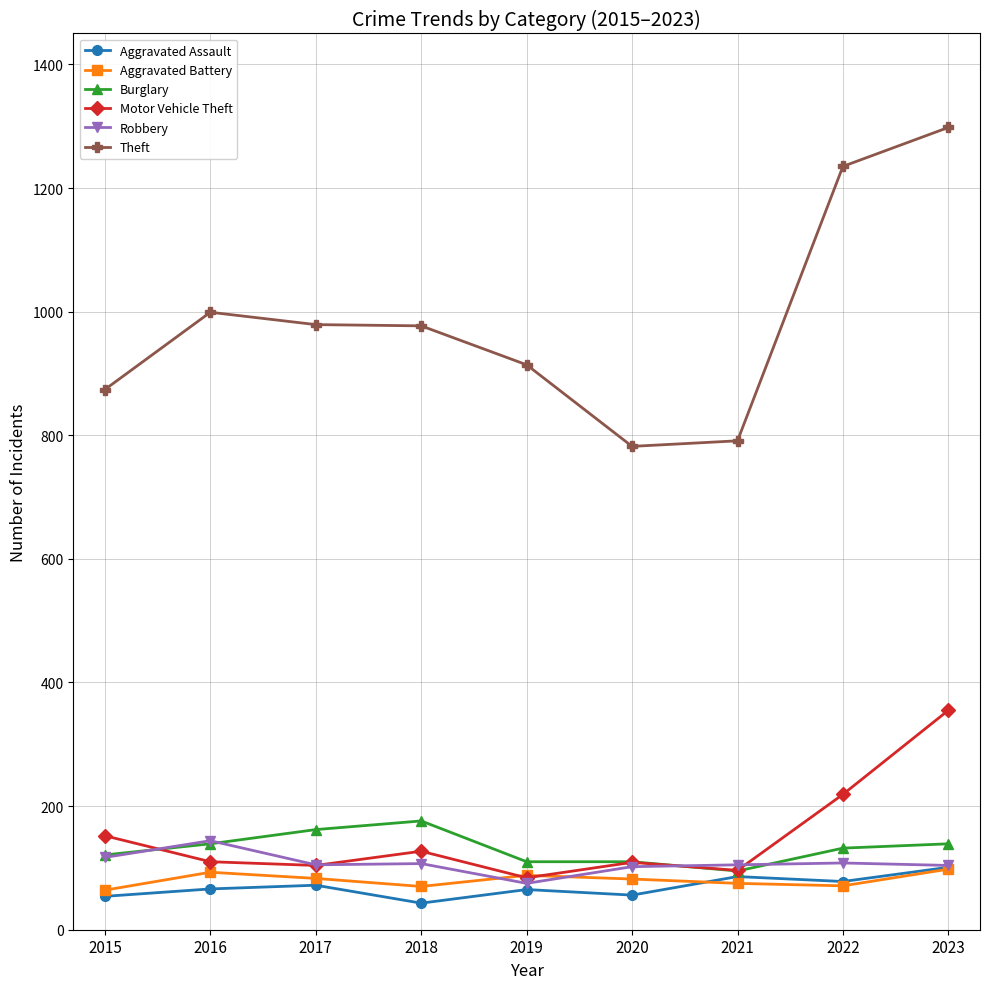

Which series has the largest range (max minus min)?

Theft